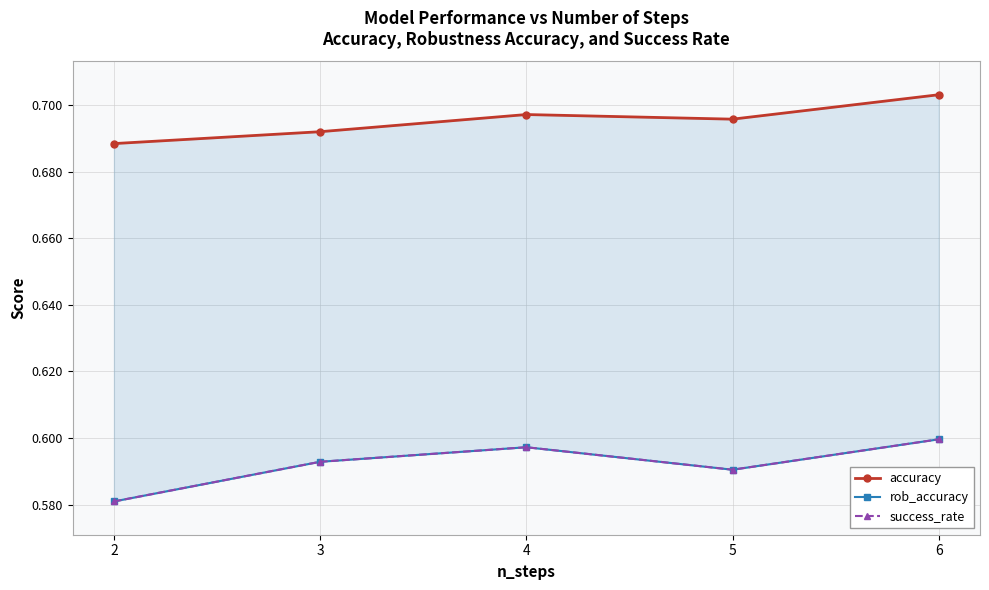

True or false: success_rate and rob_accuracy intersect in this chart.

False